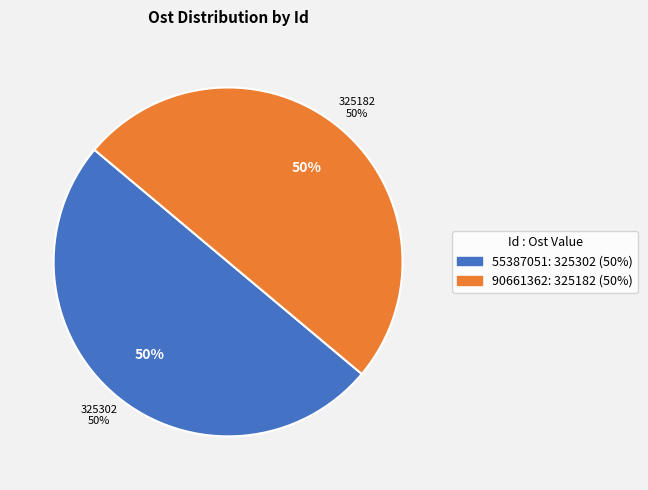

Count the number of slices in the pie.

2